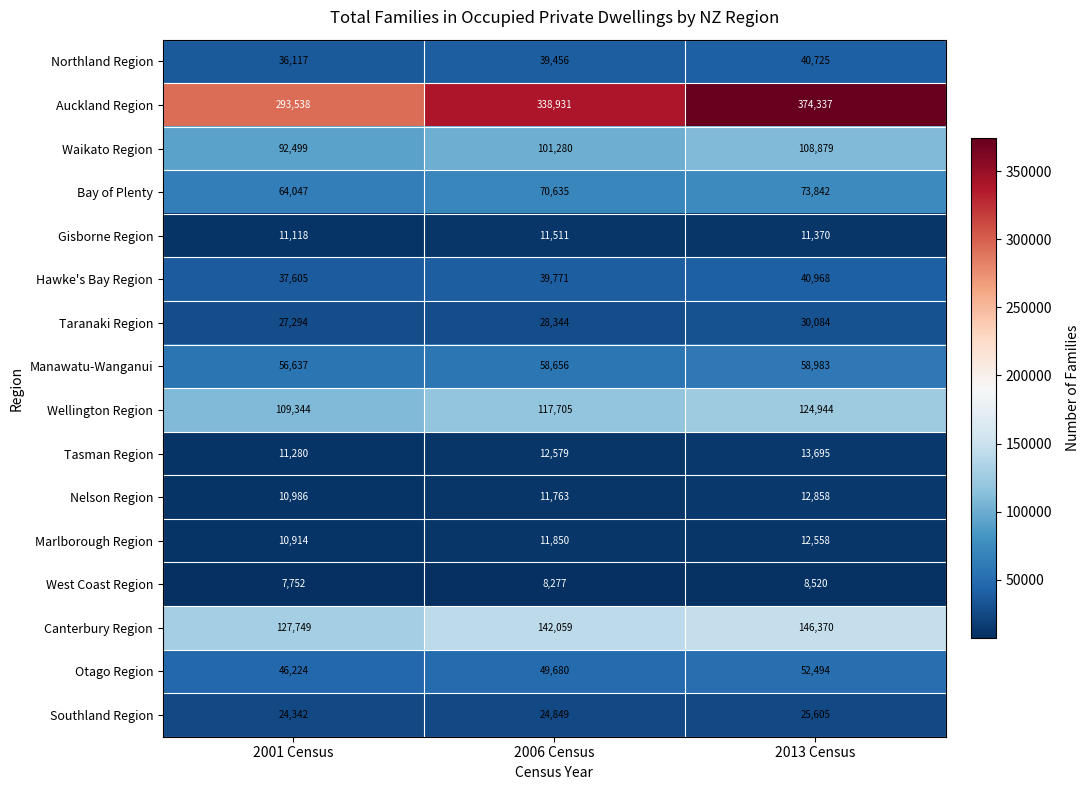

Which label corresponds to the smallest value in the chart?

2001 Census